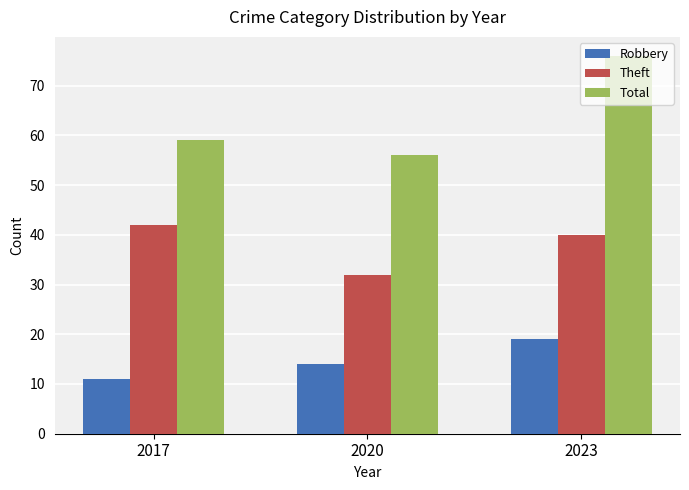

The value of Total at 2023 is 116. True or false?

False